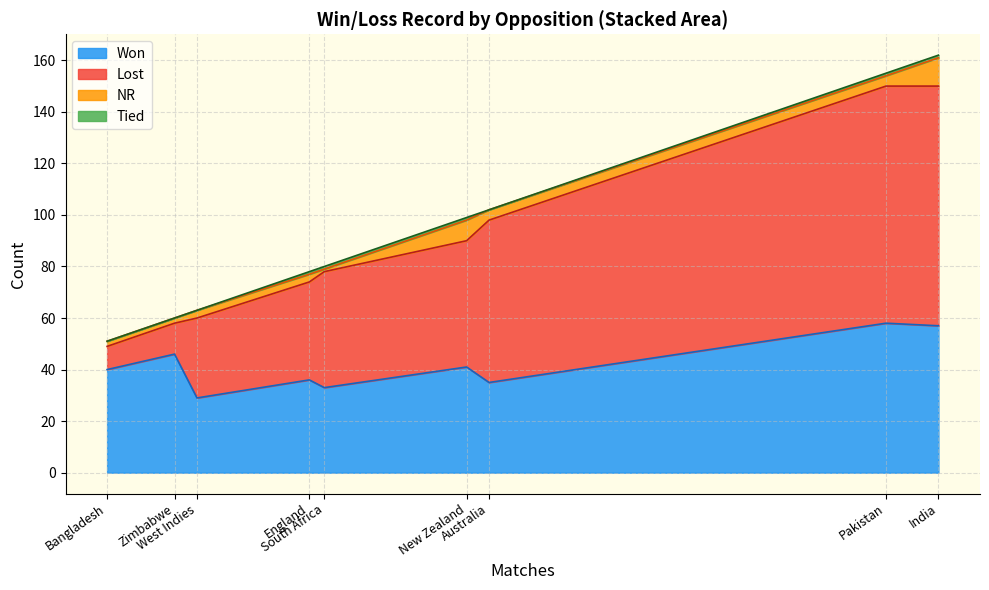

What is the highest value of the Won series?

58